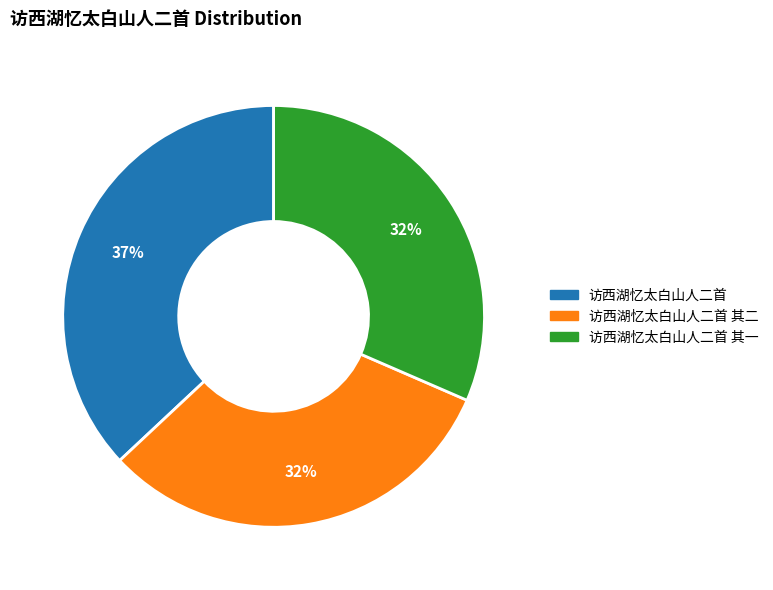

Which category has the biggest portion of the pie?

访西湖忆太白山人二首